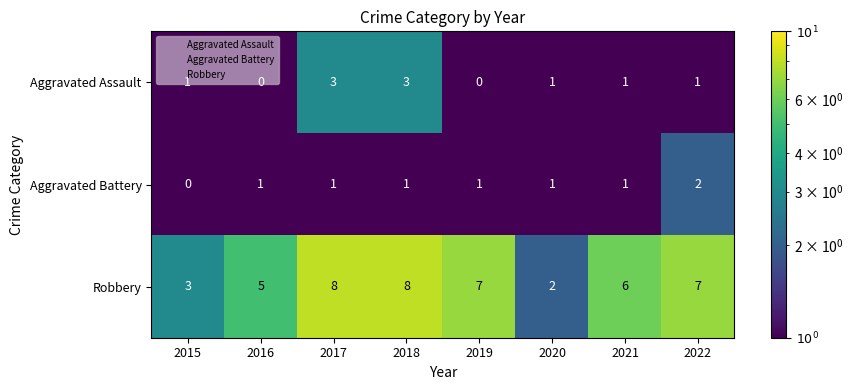

How many Aggravated Battery values are between 1 and 2?

7